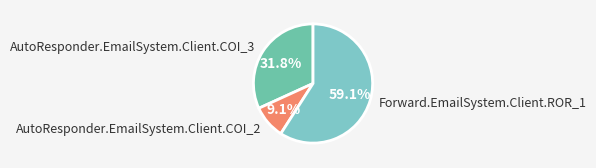

What is the largest slice in the pie chart?

Forward.EmailSystem.Client.ROR_1